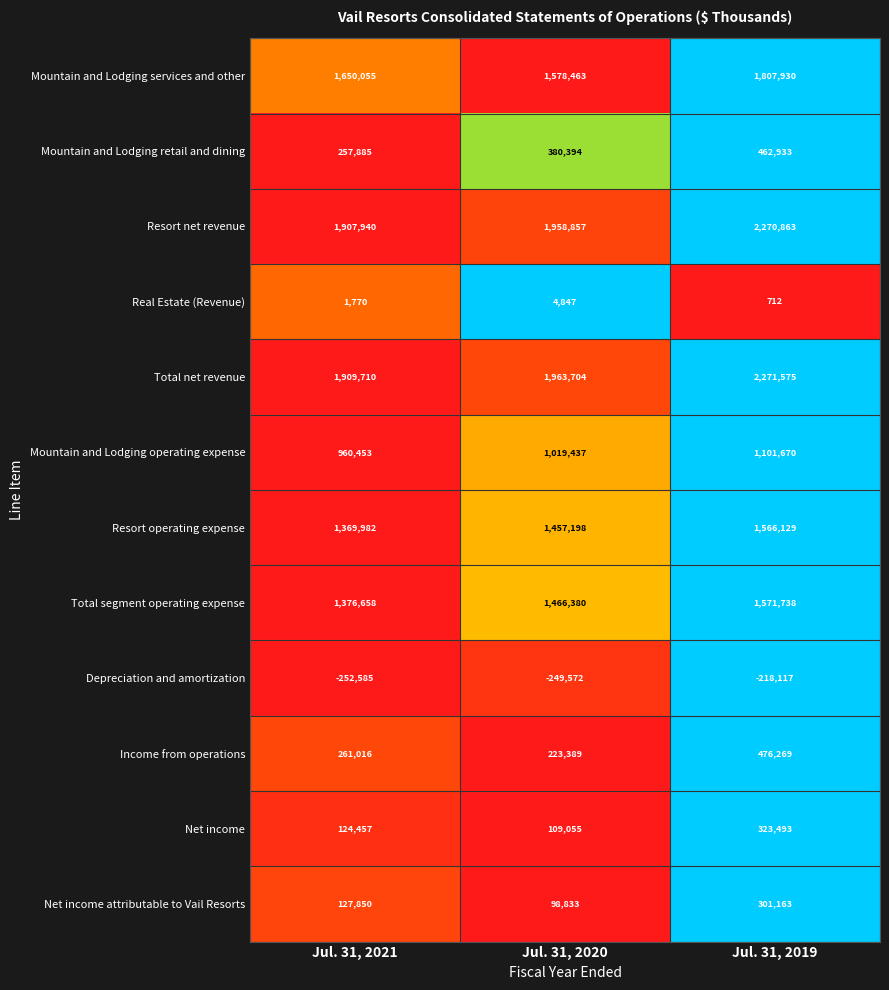

What value does the Mountain and Lodging retail and dining series have at Jul. 31, 2021, to the nearest 100?

257900